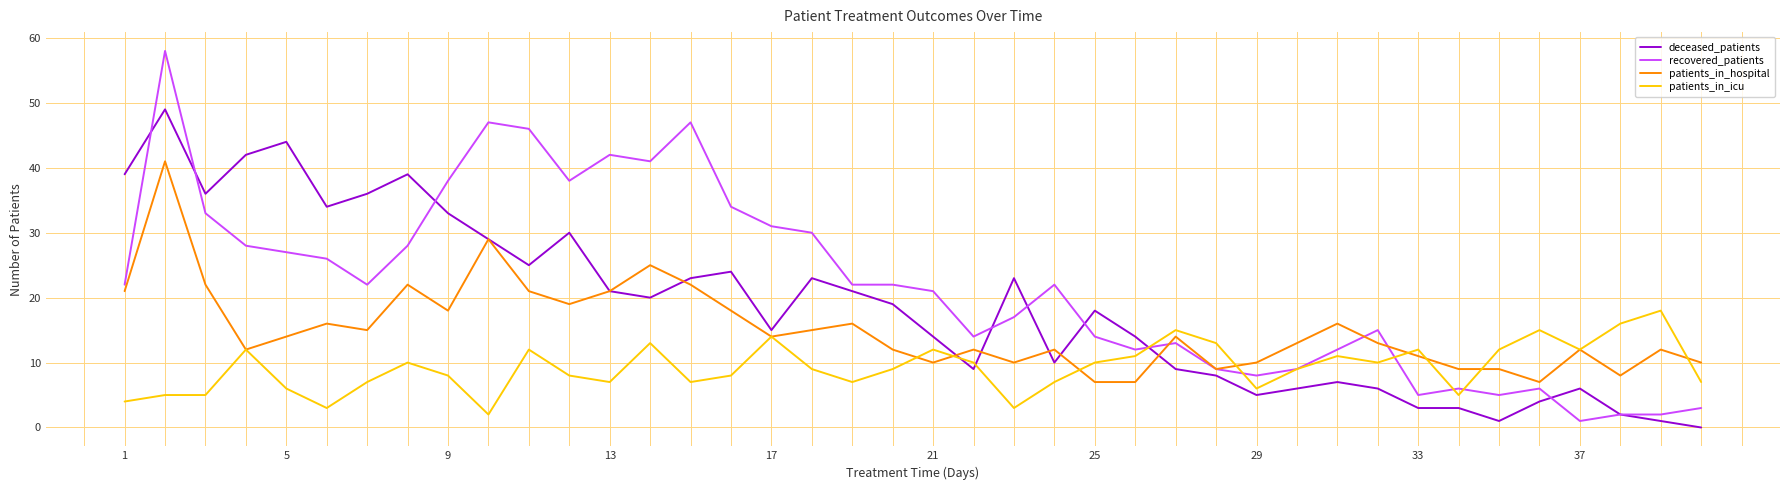

True or false: patients_in_icu has more than 1 points higher than both neighbors.

True